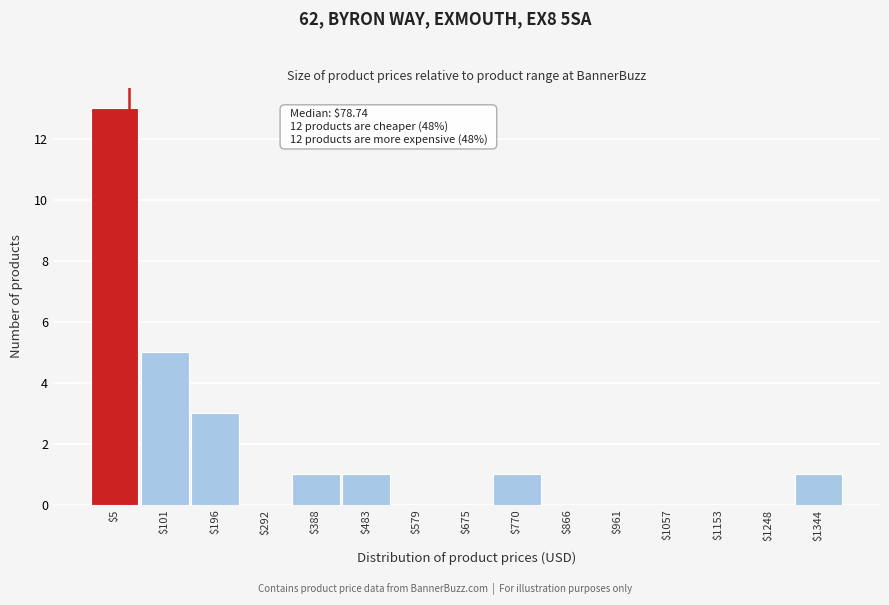

What is the sum of all values?

25